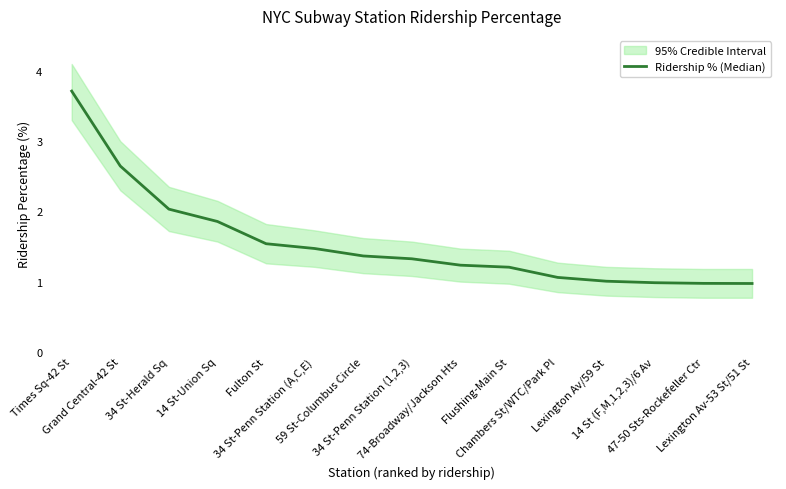

What is the label of the 9th point from the left?

74-Broadway/Jackson Hts